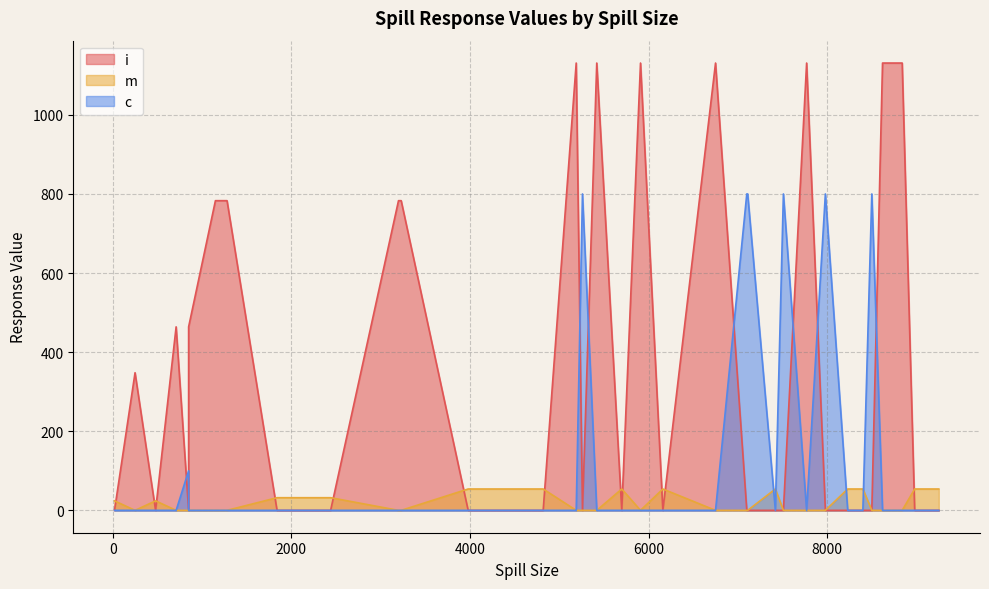

Between 4000 and 8400, which series saw the biggest shift?

i